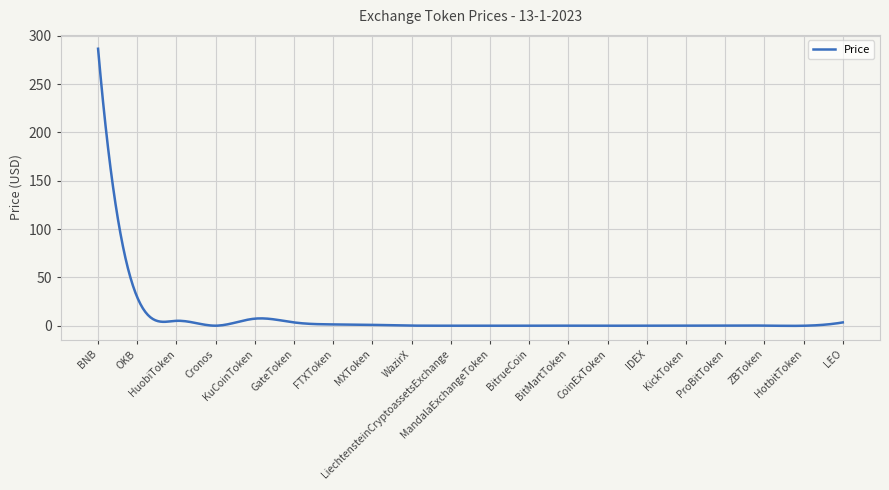

What is the average value?

8.6